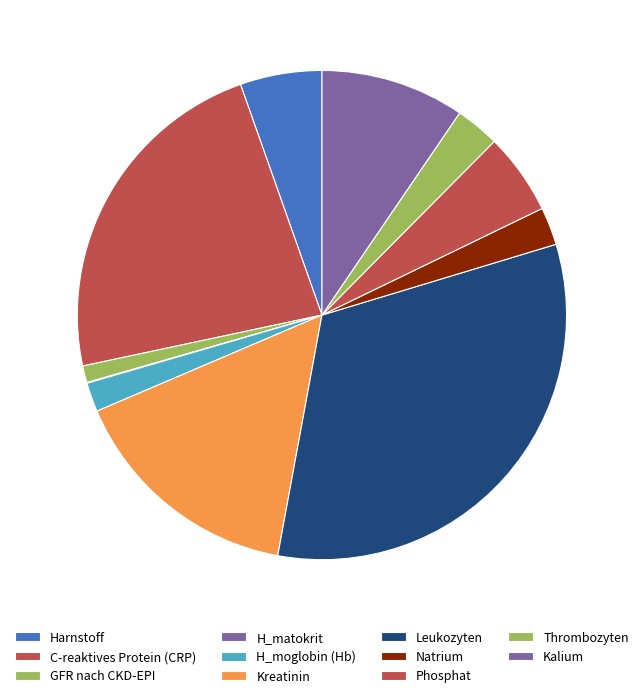

Does Leukozyten represent more than half of the total?

No